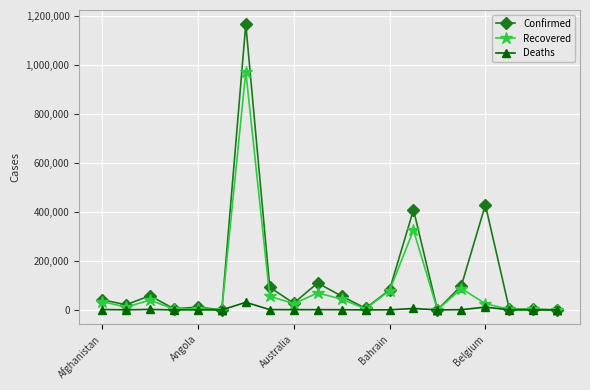

True or false: Deaths has more than 2 interior local peaks.

True